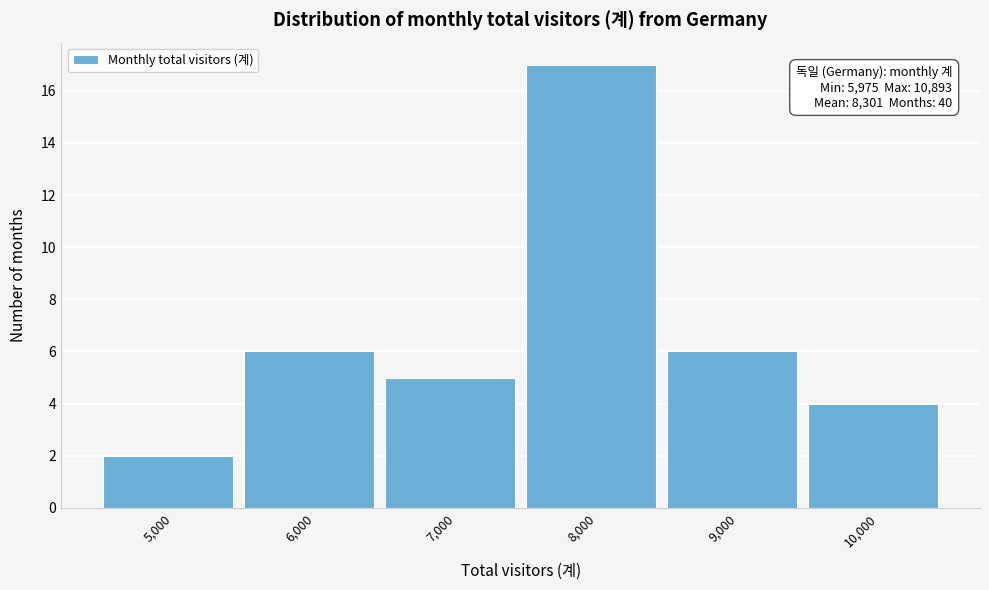

Reading left to right, transcribe all the data shown in this chart.

5,000=2	6,000=6	7,000=5	8,000=17	9,000=6	10,000=4